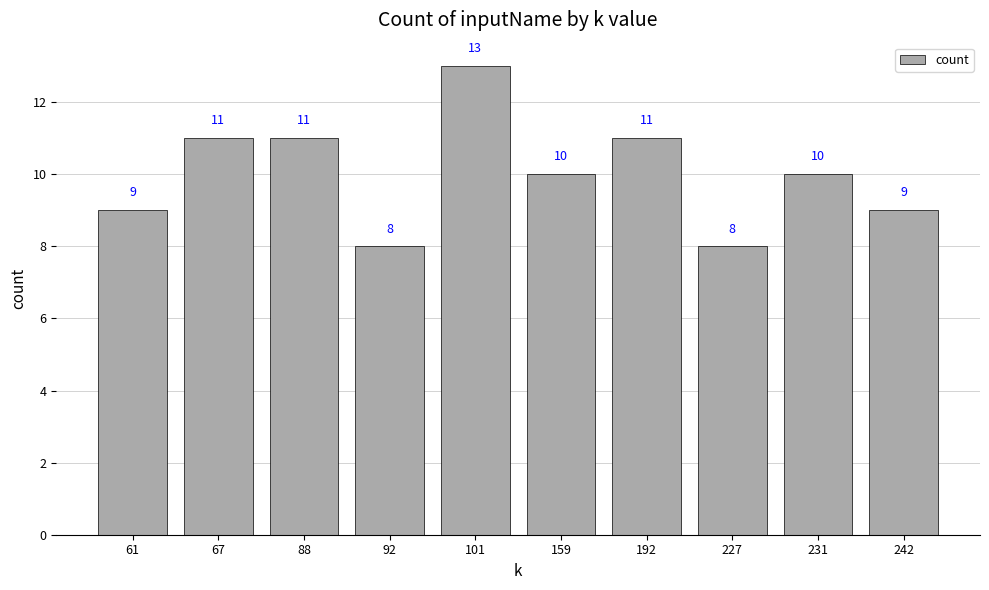

What is the difference between the maximum and minimum values?

5